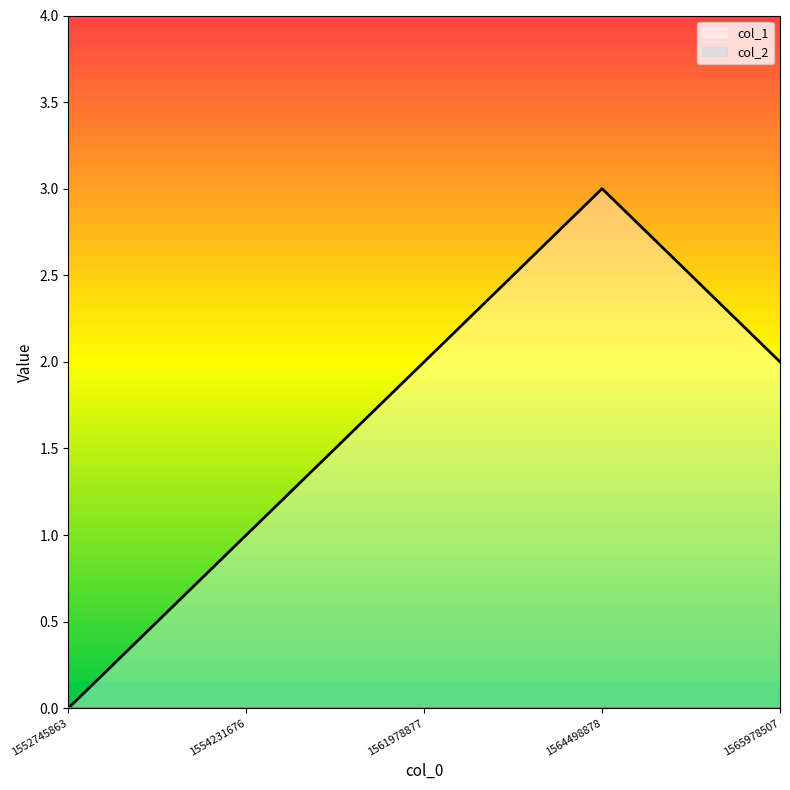

Is it true that the value at 1564498878 is 3?

True